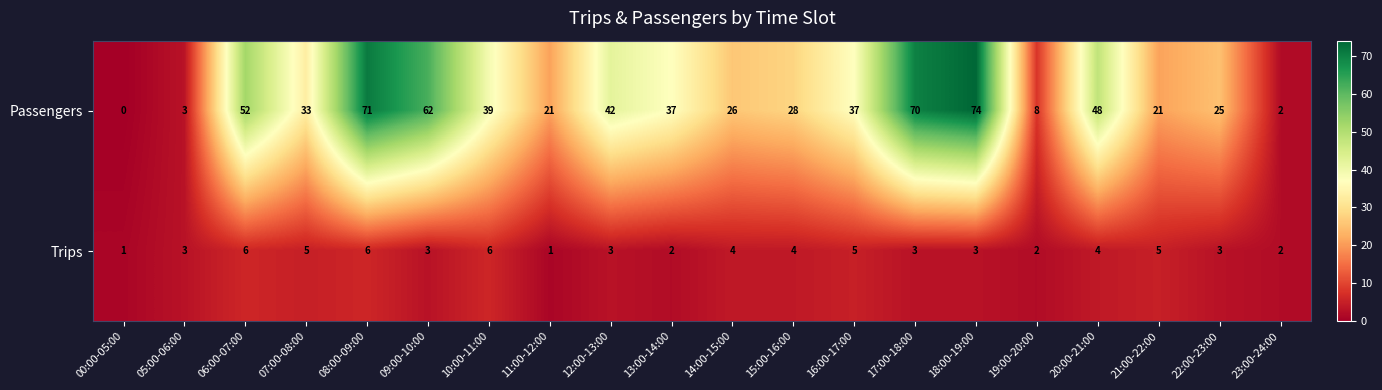

What is the spread (max minus min) of values at 22:00-23:00?

22